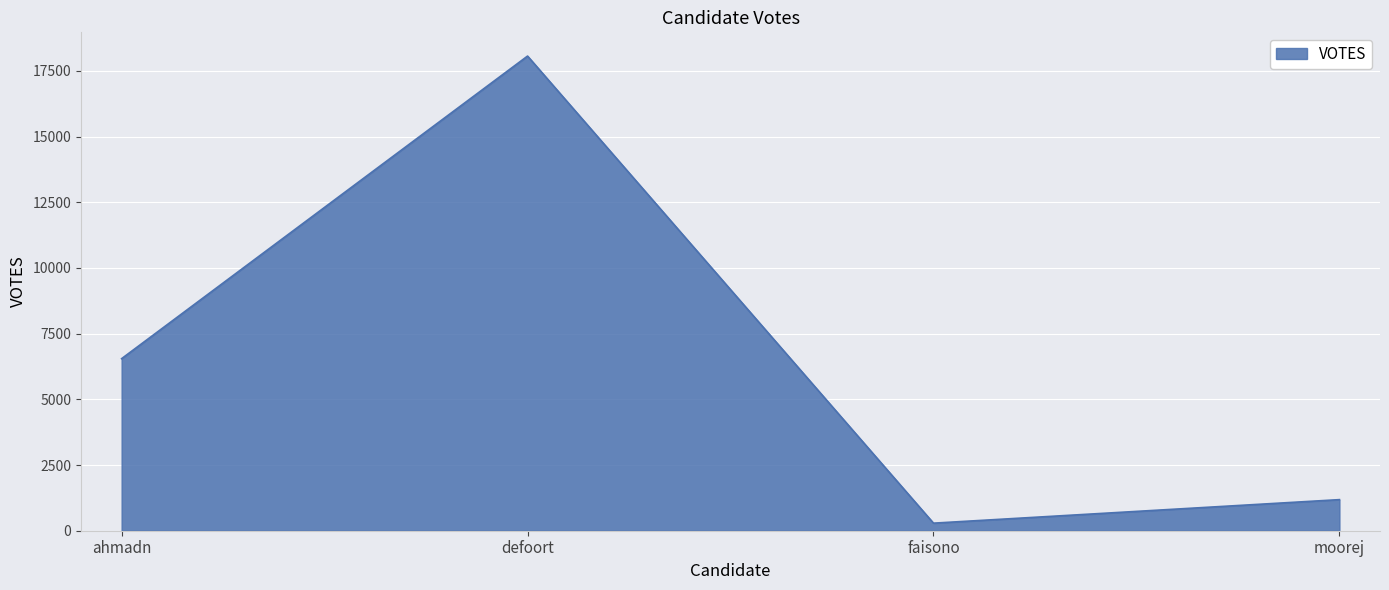

How many values are below 6548?

2